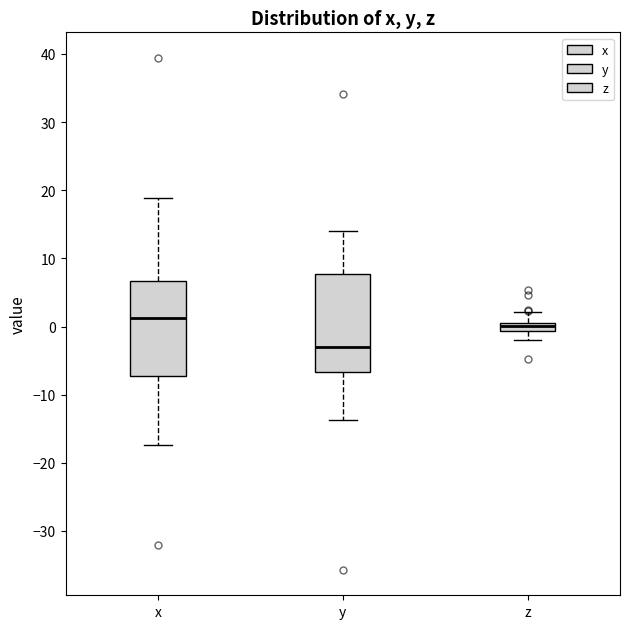

Where is the upper edge of the box for x on the y-axis? The values are not printed on the chart, so give them approximately, as read against the axis.

7